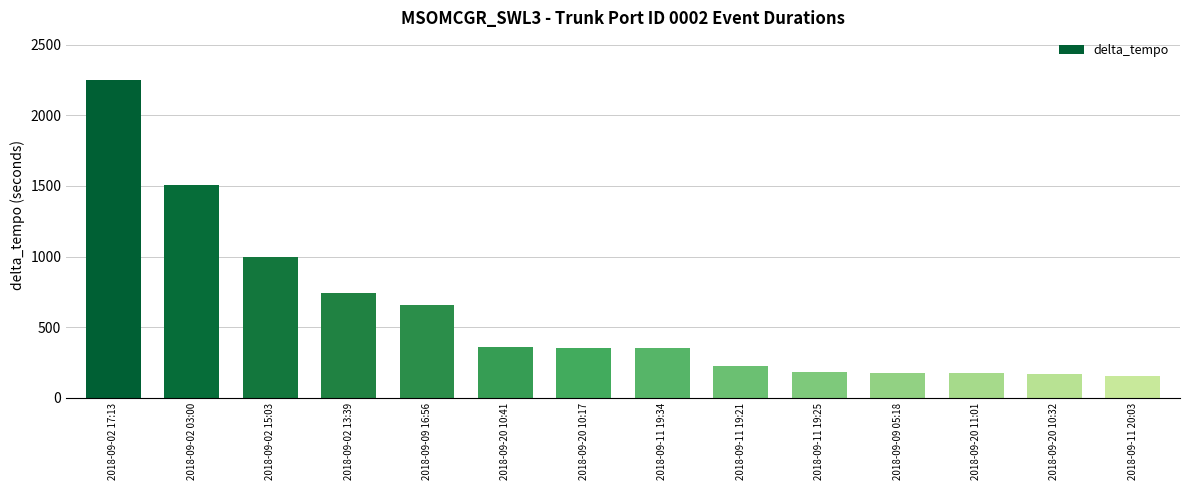

Is it true that the value at 2018-09-20 11:01 is 87?

False